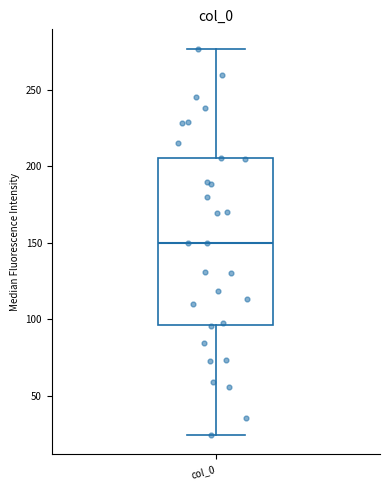

Where does the upper whisker of the box for col_0 end on the y-axis? The values are not printed on the chart, so give them approximately, as read against the axis.

275